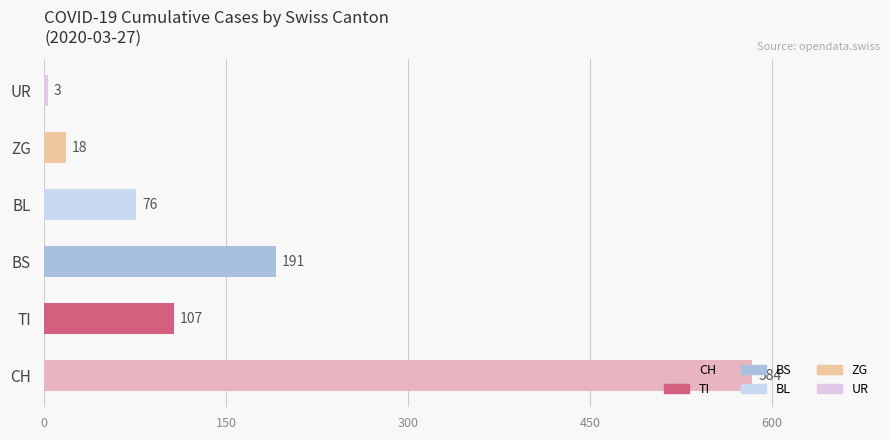

How many categories are shown in the chart?

6